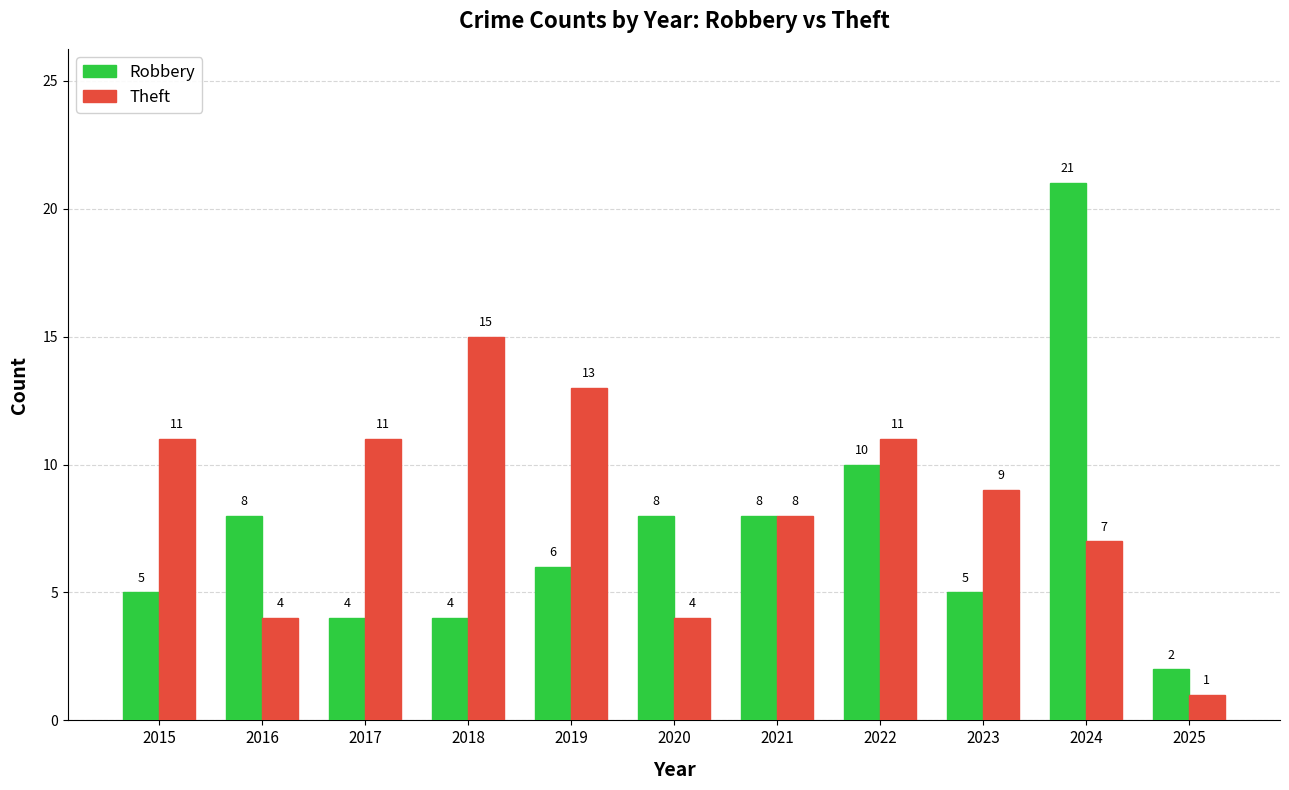

What is the difference between the Theft values at 2016 and 2024?

3